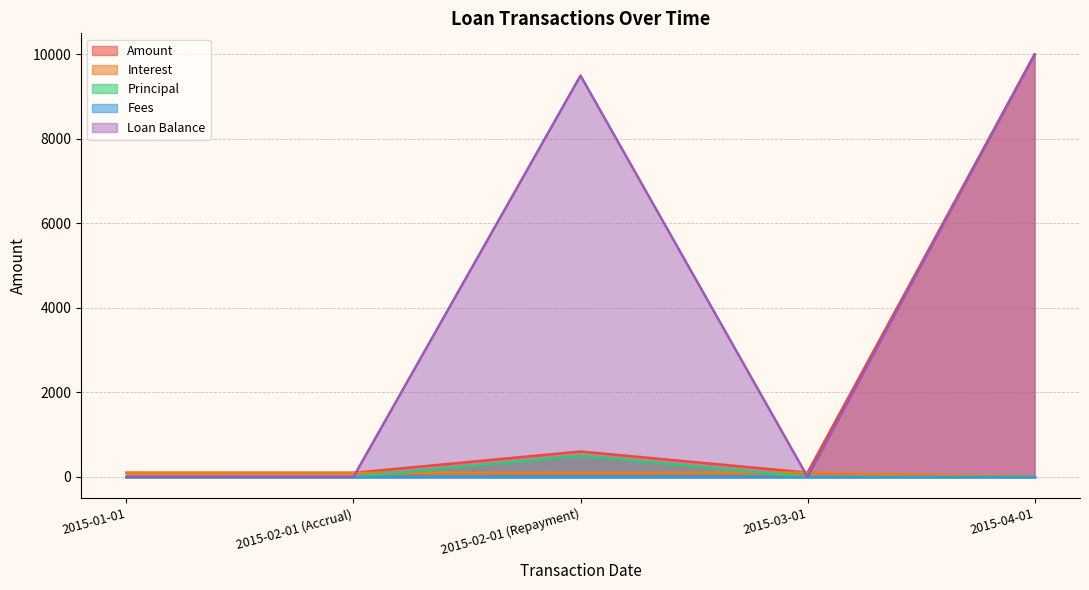

What is the sum of the Principal values at 2015-02-01 (Repayment) and 2015-02-01 (Accrual)?

499.8